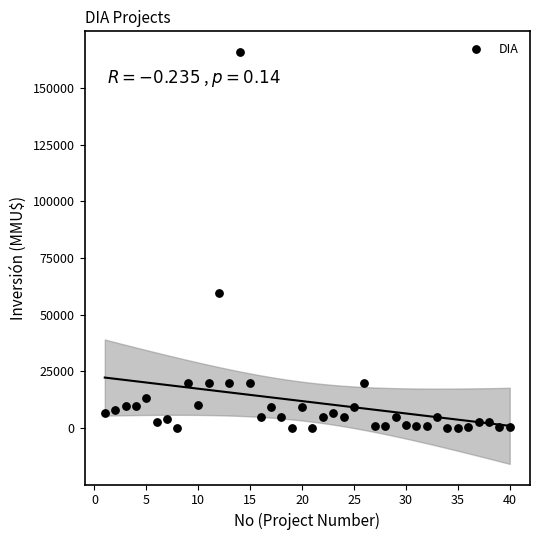

What is the range of X values (max minus min)?

39